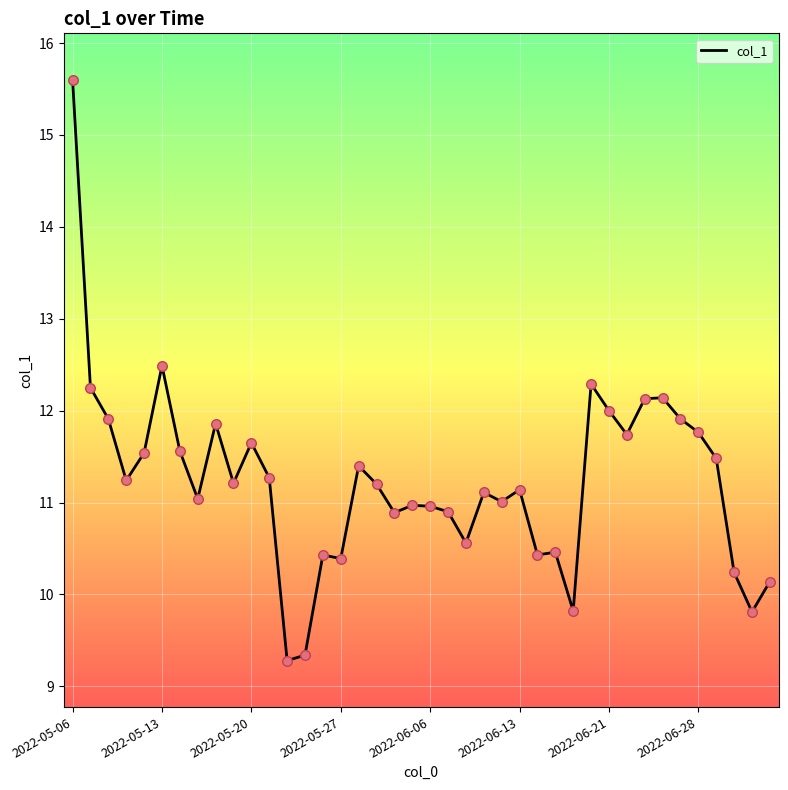

What is the smallest value displayed?

9.3